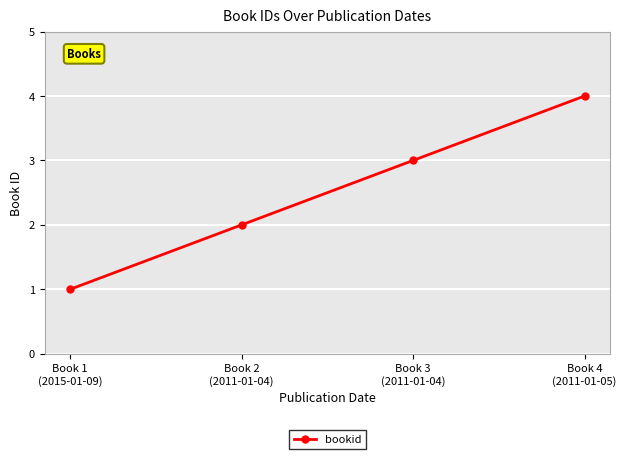

How many lines are shown in the chart?

1